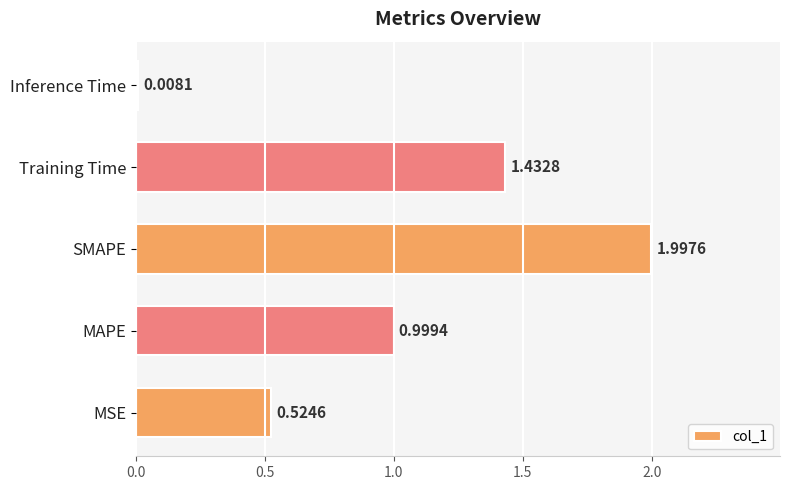

How many bars are there in total?

5